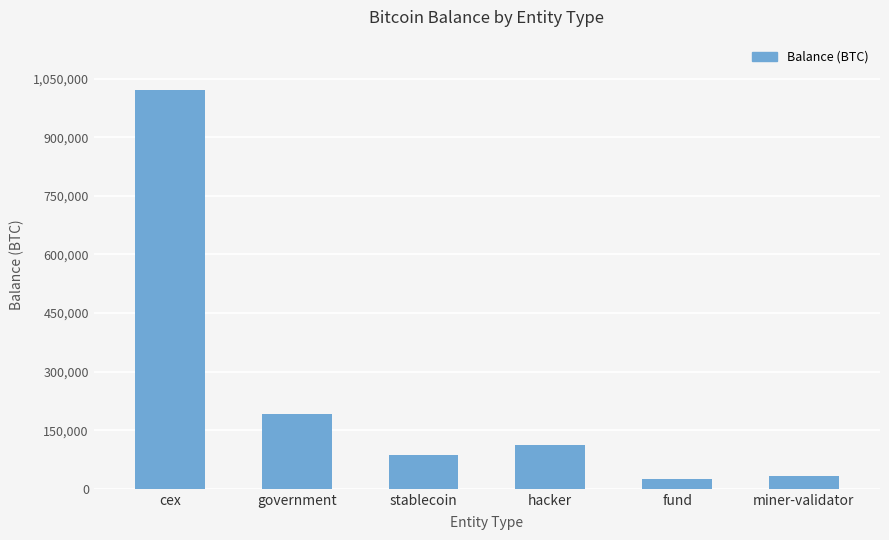

Where is the data nearest to the value 523334?

government